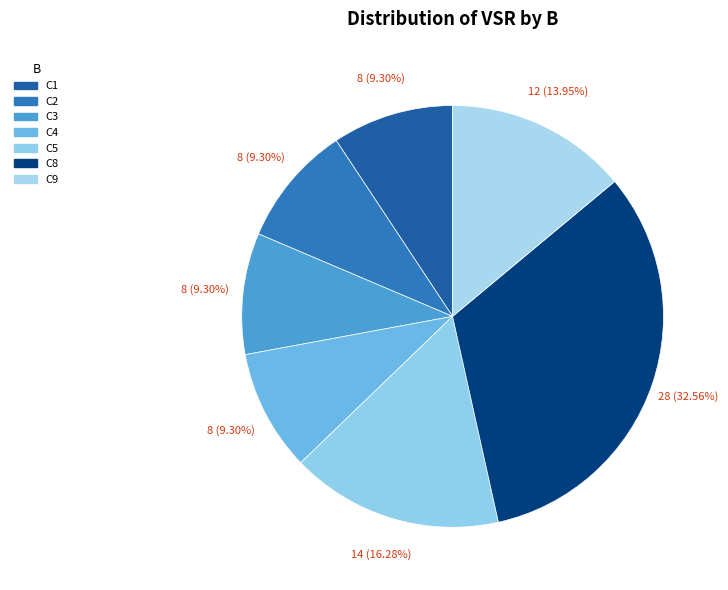

What is the ratio of the value at C1 to the value at C5?

0.6